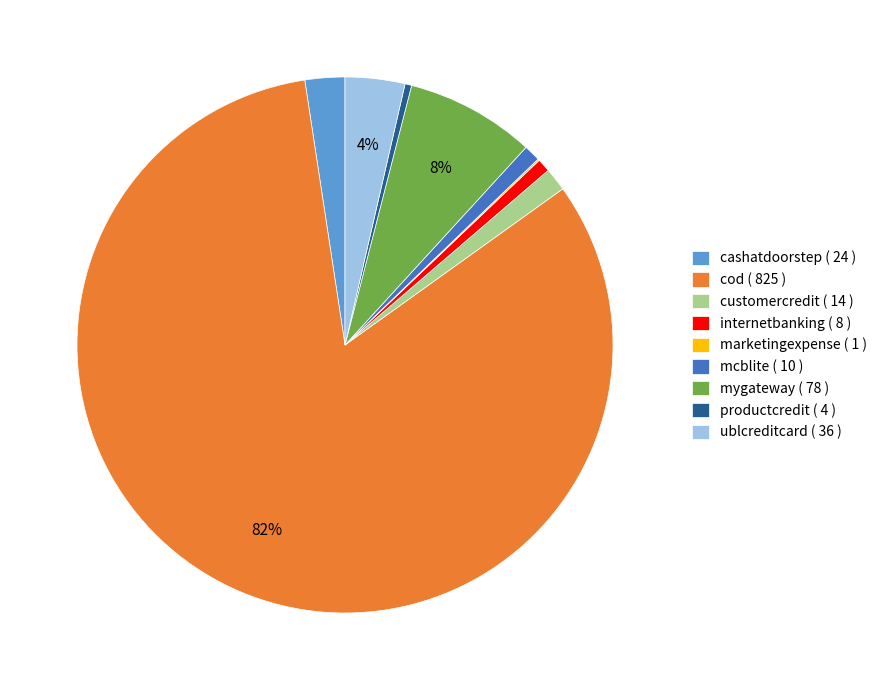

To the nearest percent, what percentage of the pie is cashatdoorstep?

2%